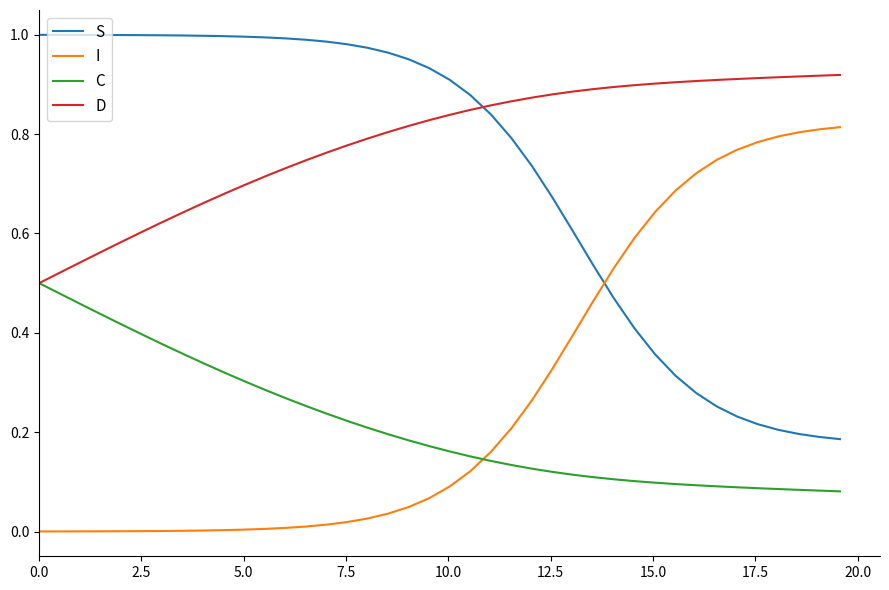

List the series in order of their peak value, lowest first.

C, I, D, S